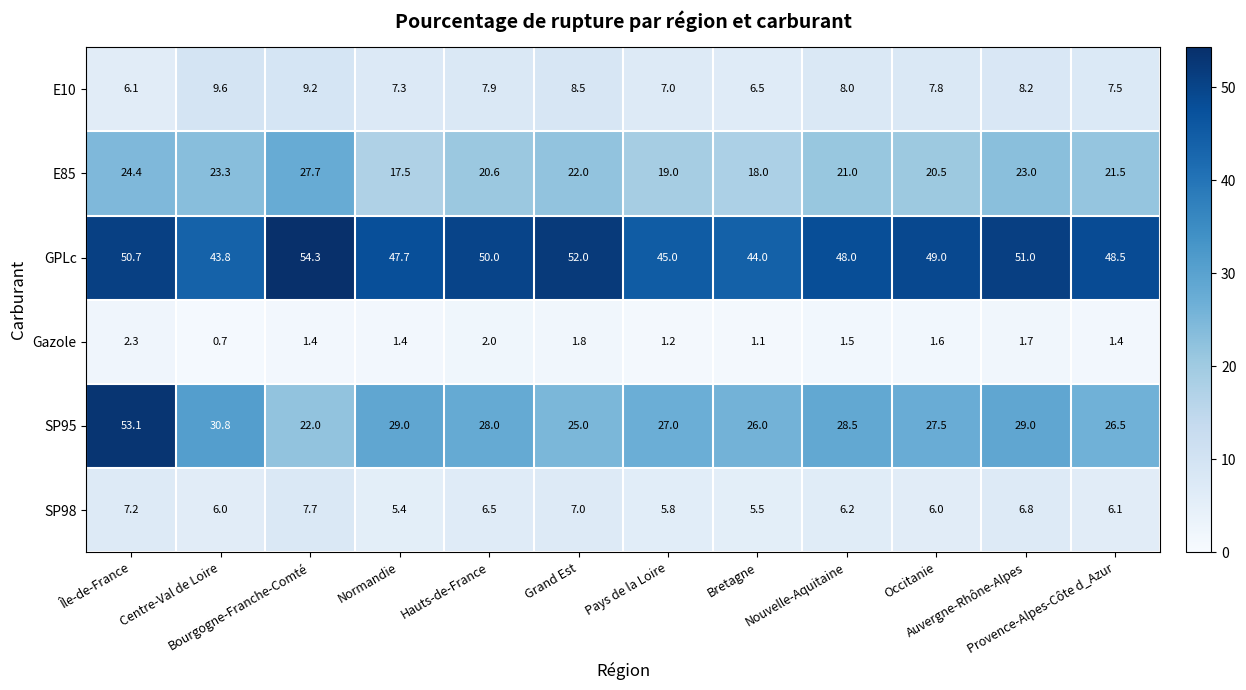

What is the total value across all series at Nouvelle-Aquitaine?

113.2